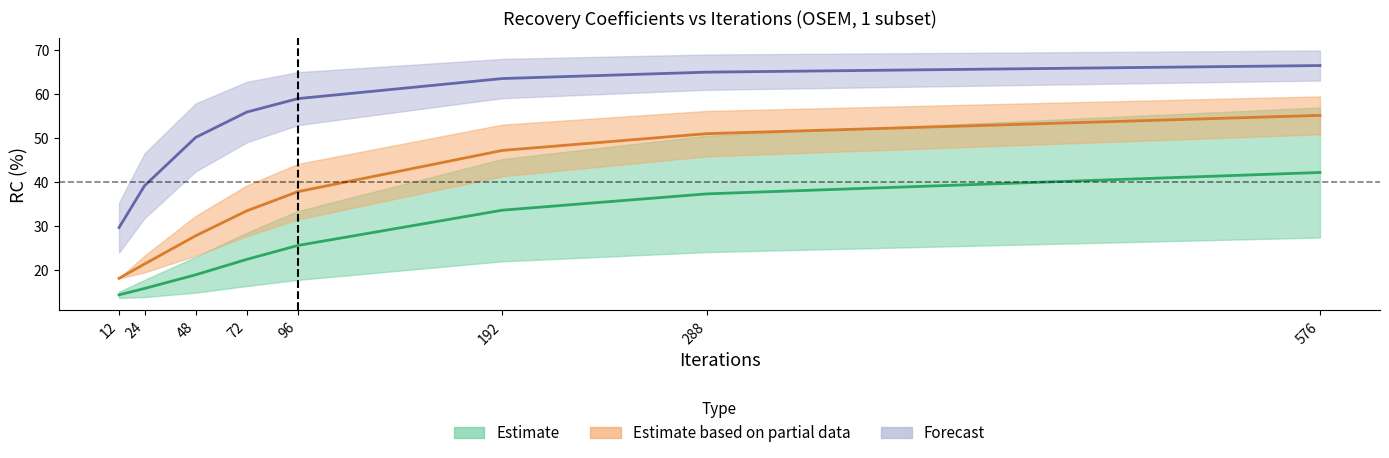

The value of RC1 (%) at 192 is 16.2. True or false?

False